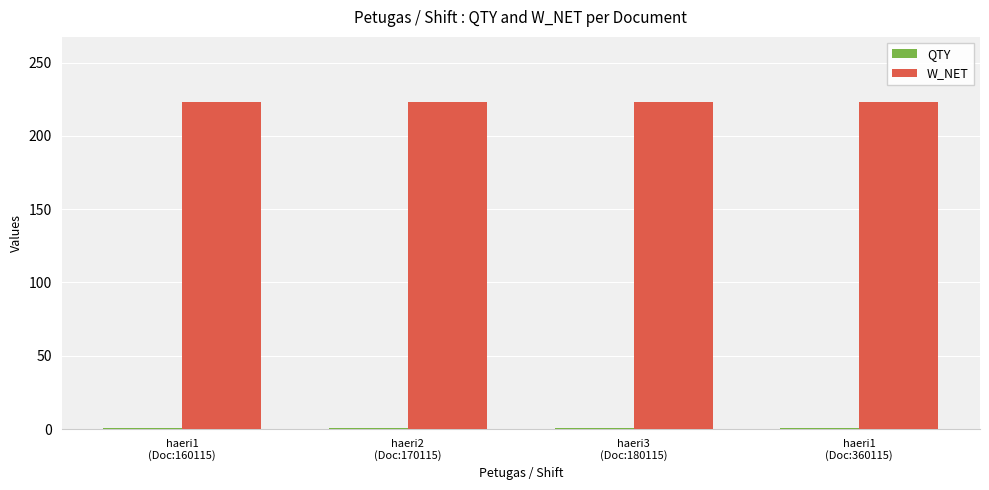

Which series has the largest total across all categories?

W_NET